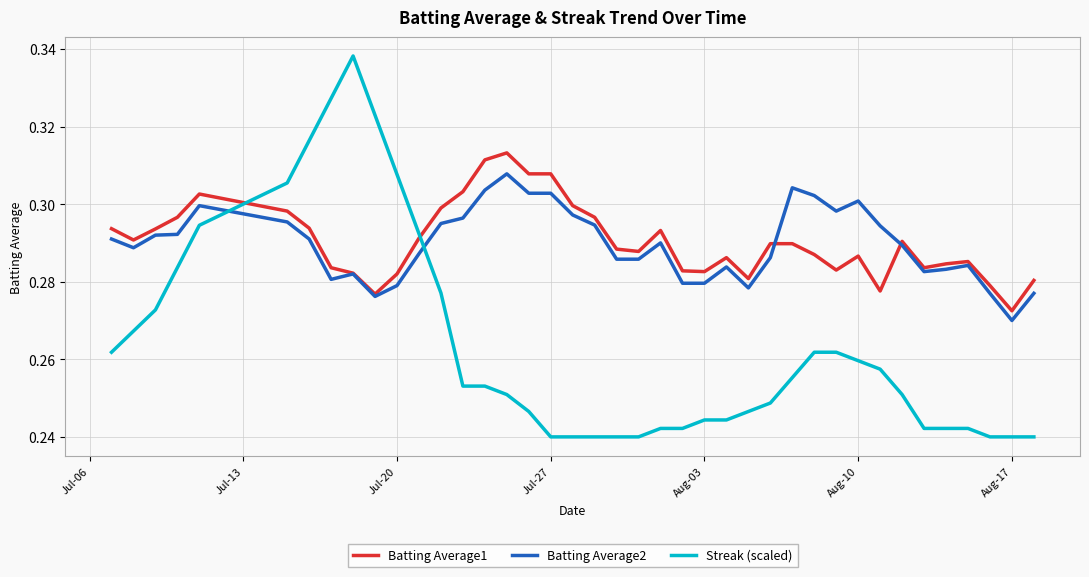

Which series has the largest range (max minus min)?

Streak (scaled)